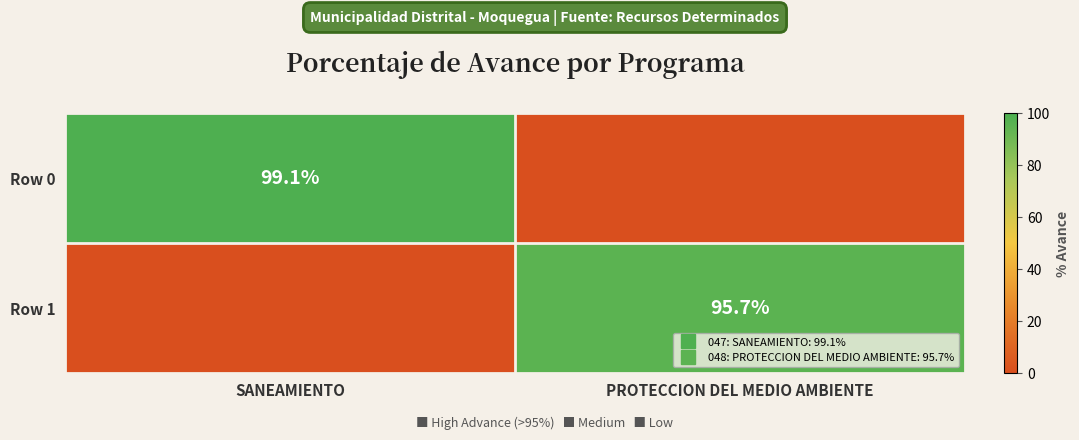

Where is Row 0 nearest to the value 49?

PROTECCION DEL MEDIO AMBIENTE